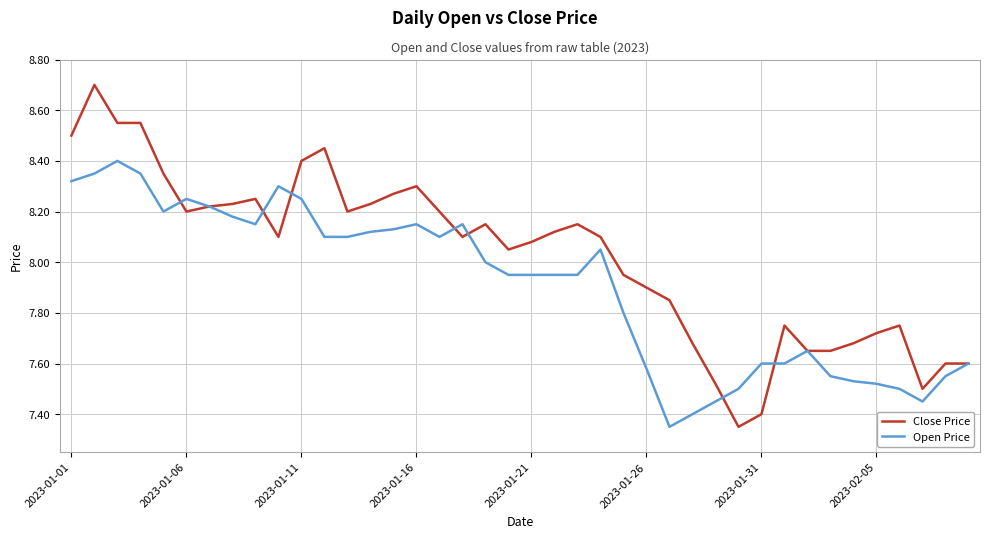

Which series has the widest spread of values?

Close Price